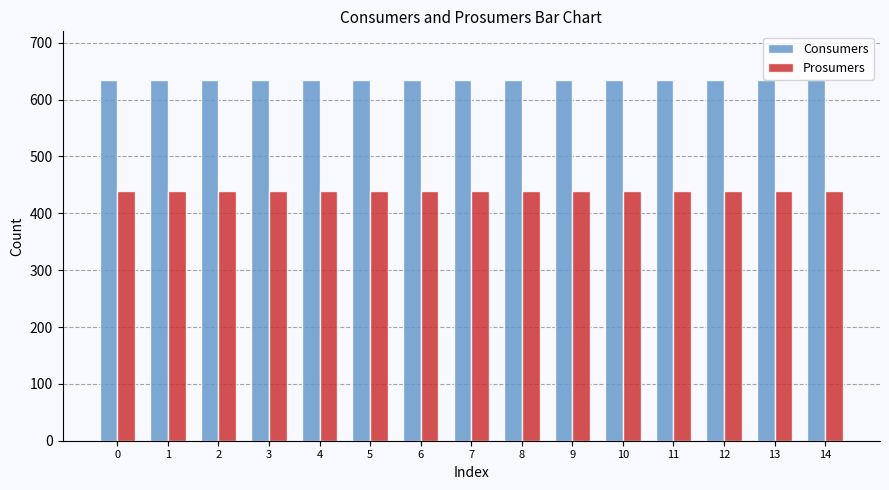

Reading left to right, transcribe all the data shown in this chart.

Consumers: 635	635	635	635	635	635	635	635	635	635	635	635	635	635	635
Prosumers: 440	440	440	440	440	440	440	440	440	440	440	440	440	440	440